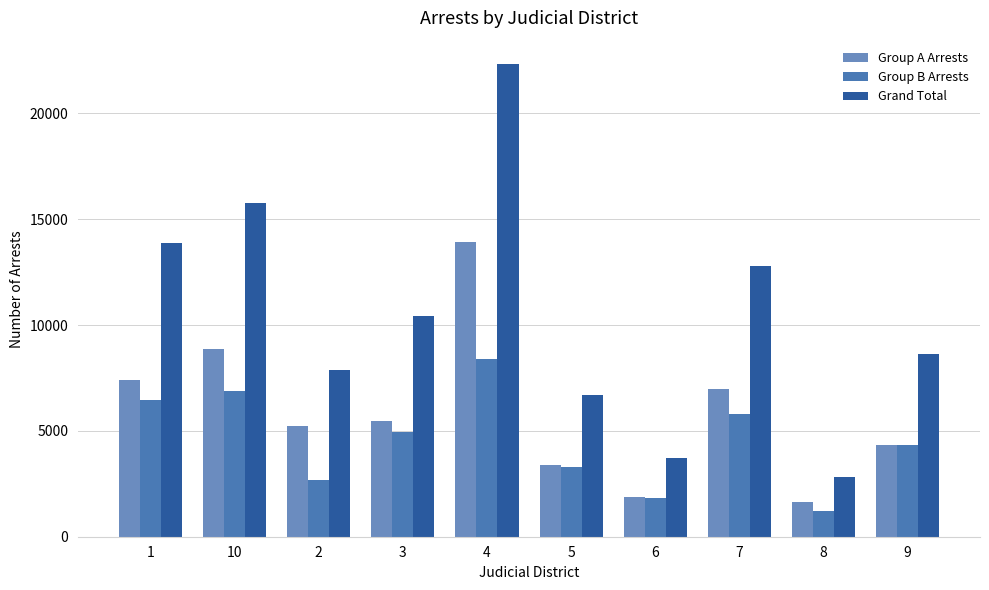

The value of Group B Arrests at 6 is 1062. True or false?

False